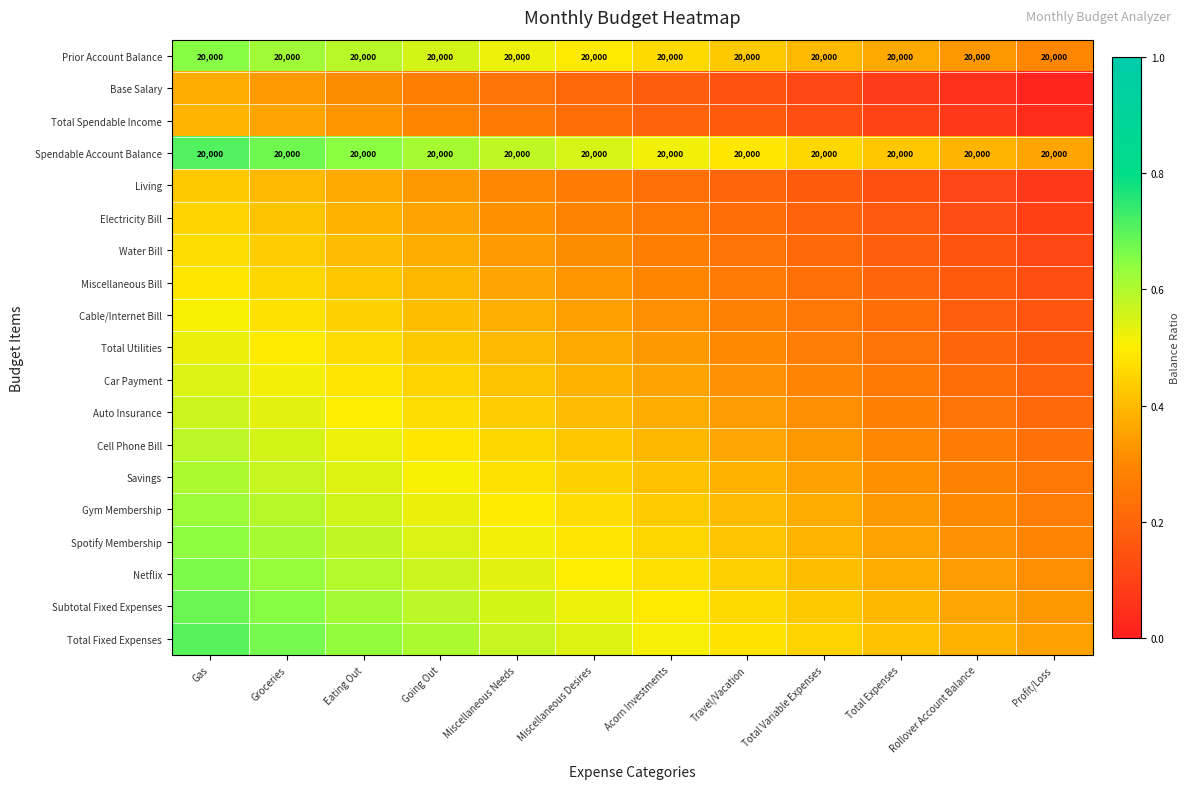

Between Rollover Account Balance and Miscellaneous Desires, which is larger?

Miscellaneous Desires